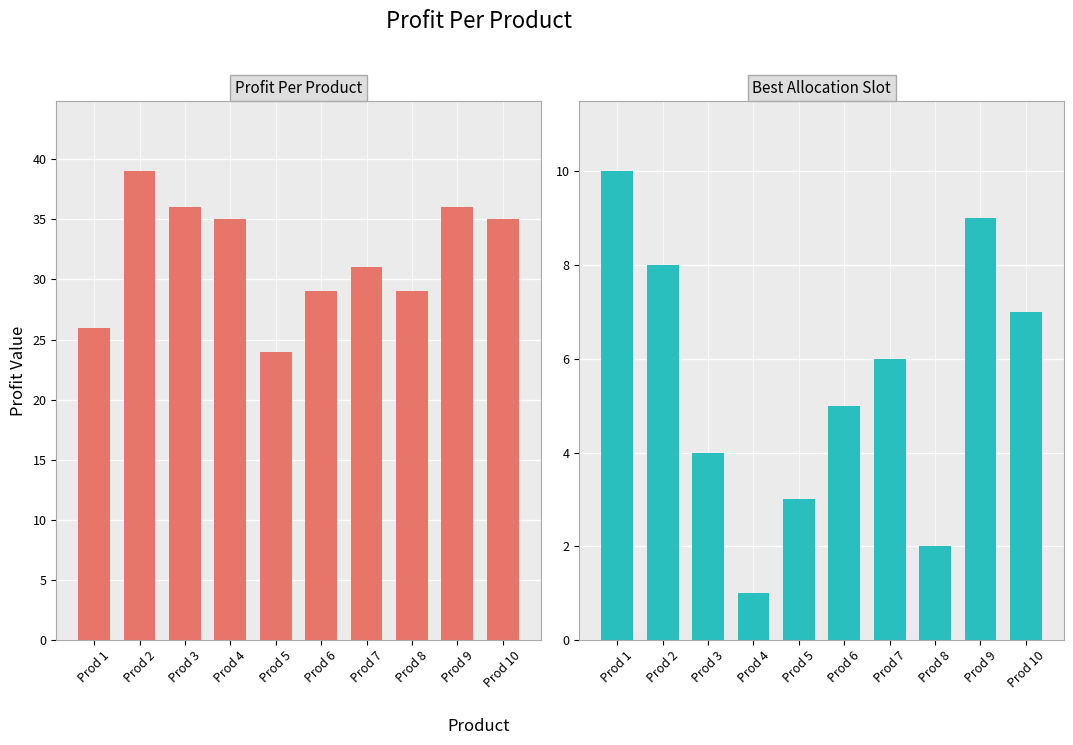

What is the sum of all Best Allocation Slot values?

55